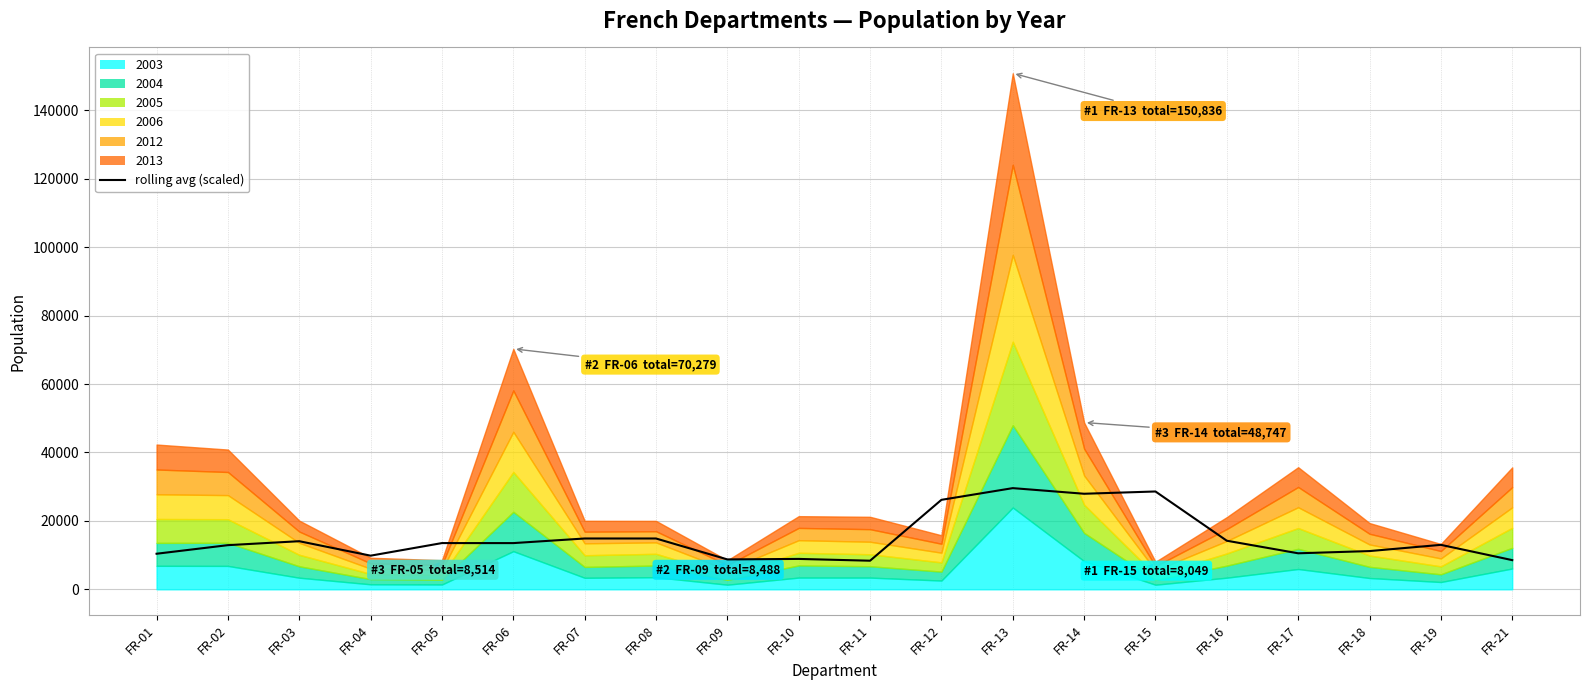

At which label is the value closest to 18963?

FR-07